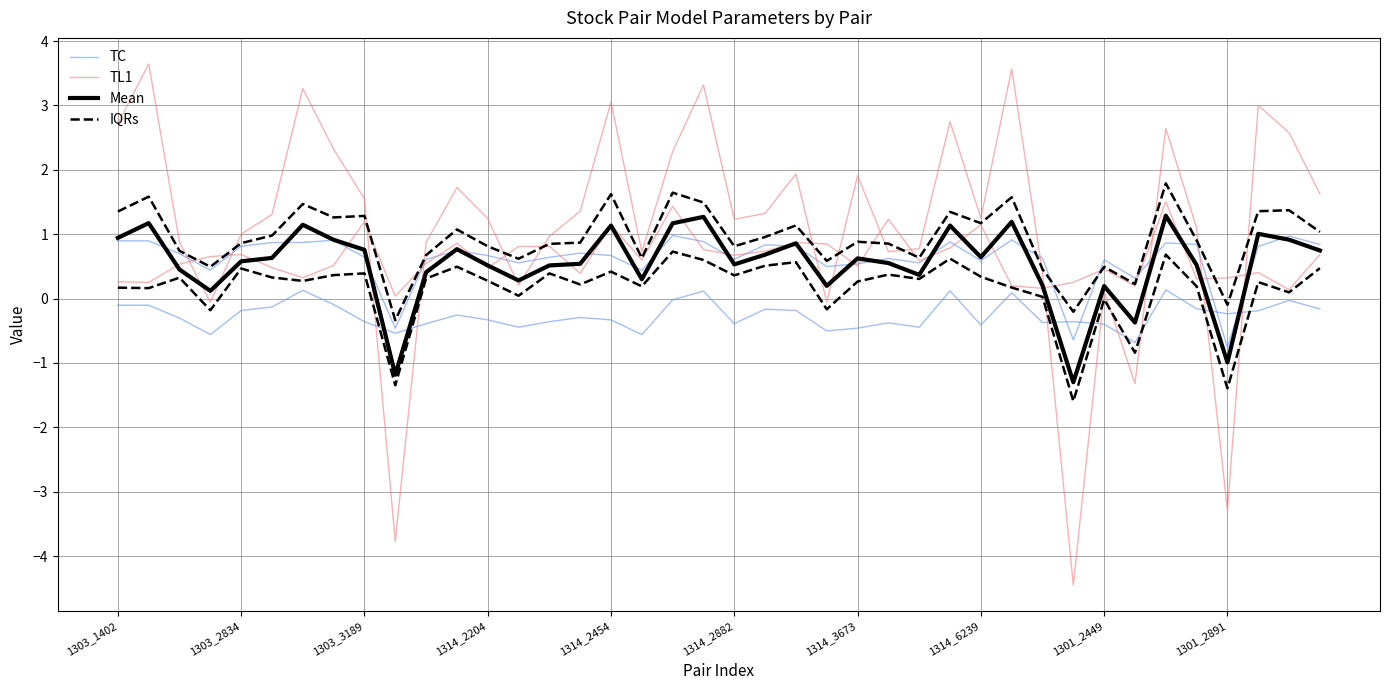

How many data points does each series have?

40